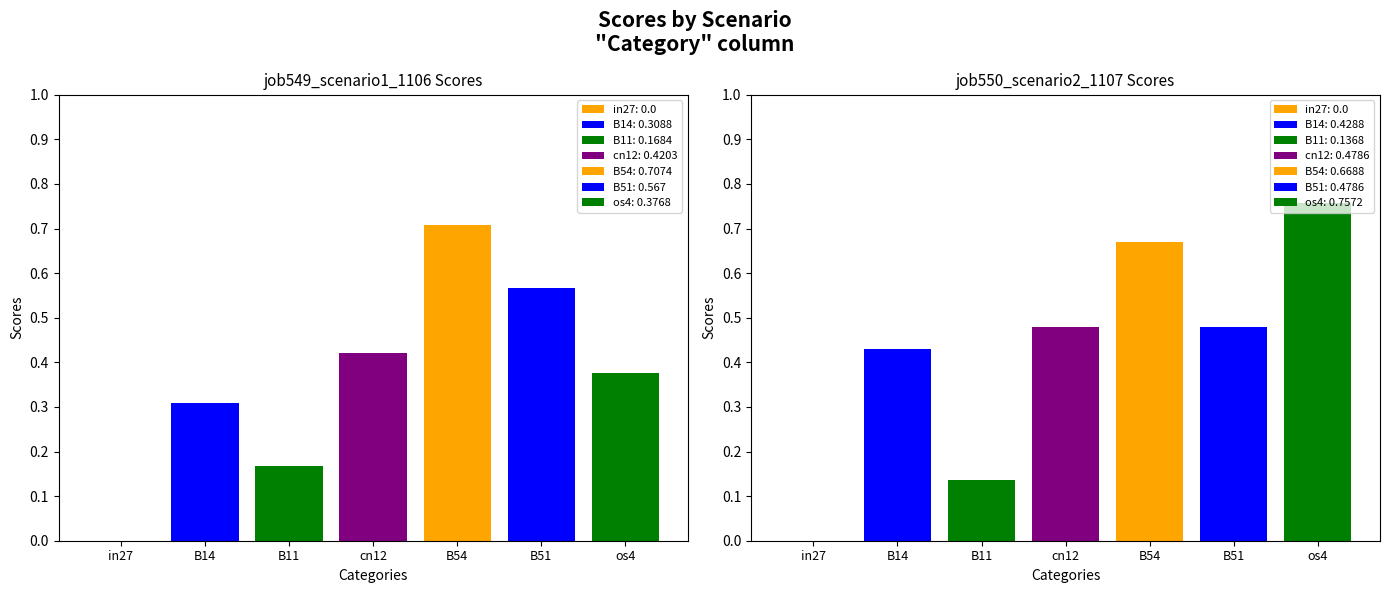

The job550_scenario2_1107 series shows 0.1 at B14. True or false?

False